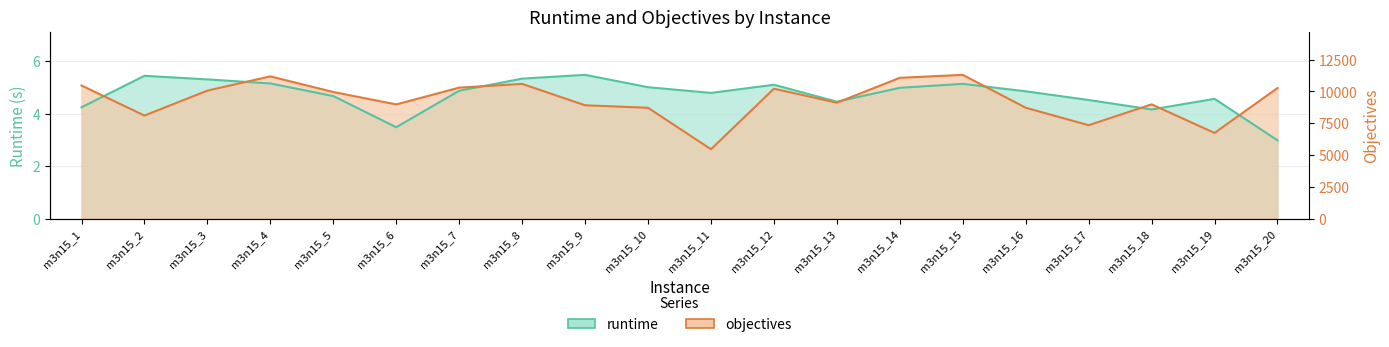

At m3n15_1, list the series in order from smallest to largest.

runtime, objectives